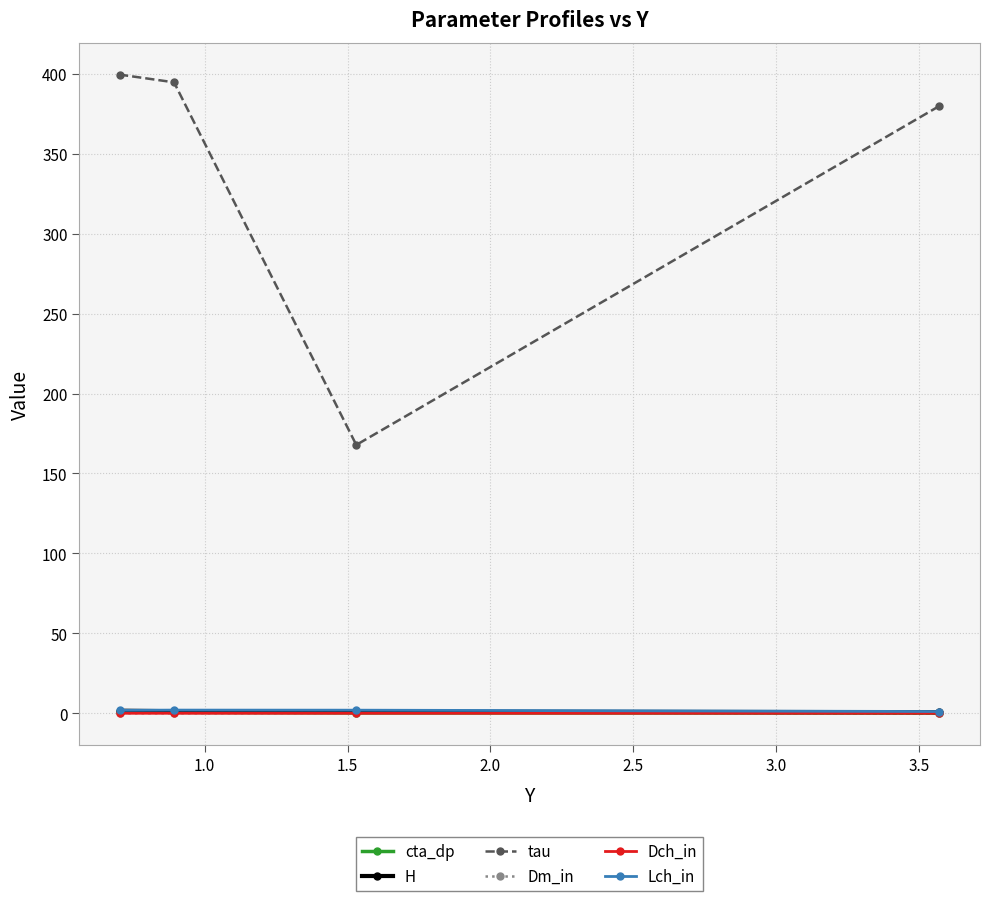

What is the value of the Dm_in point at the 4th from the left?

0.1